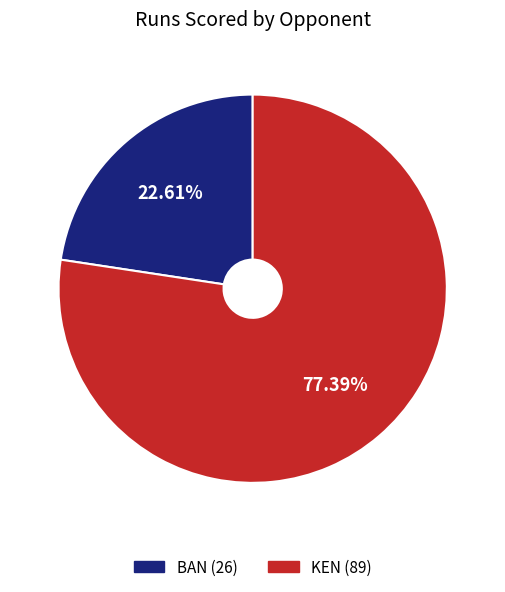

To the nearest percent, what is the difference between the largest and smallest slice percentages?

55%